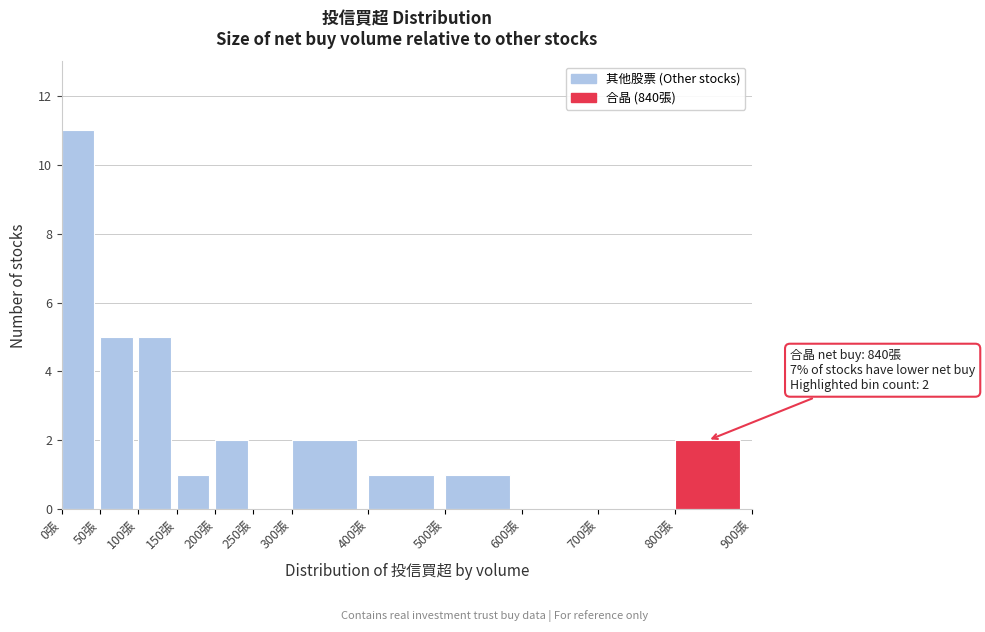

Over which range of the x-axis is the bar tallest?

0 to 50